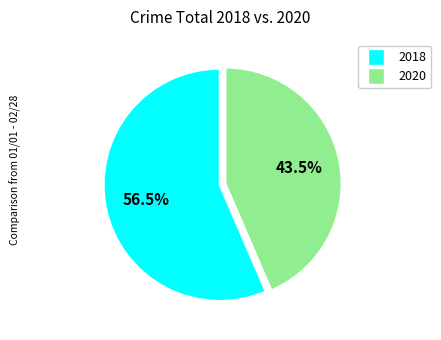

Is there a majority slice in this chart?

Yes